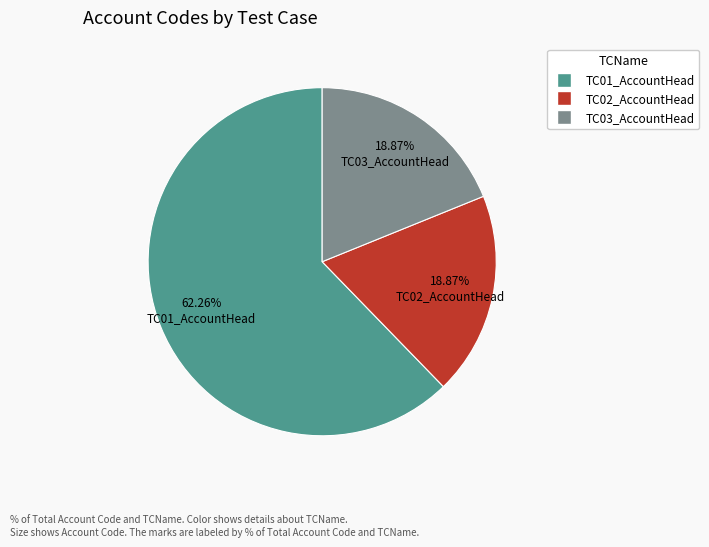

How much of the chart is everything except TC03_AccountHead?

81.1%